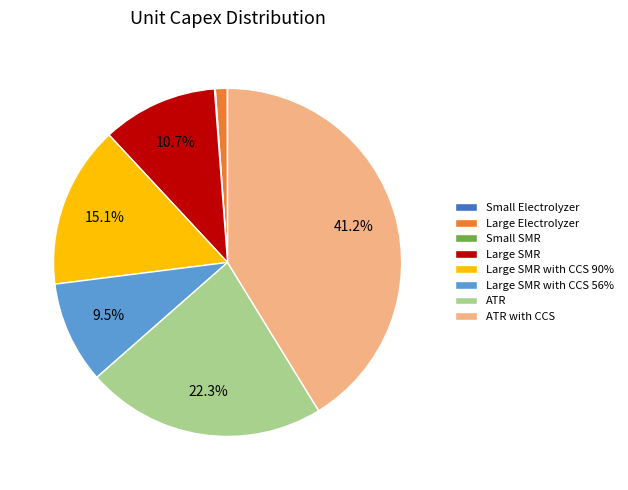

True or false: ATR accounts for 22% of the total.

True